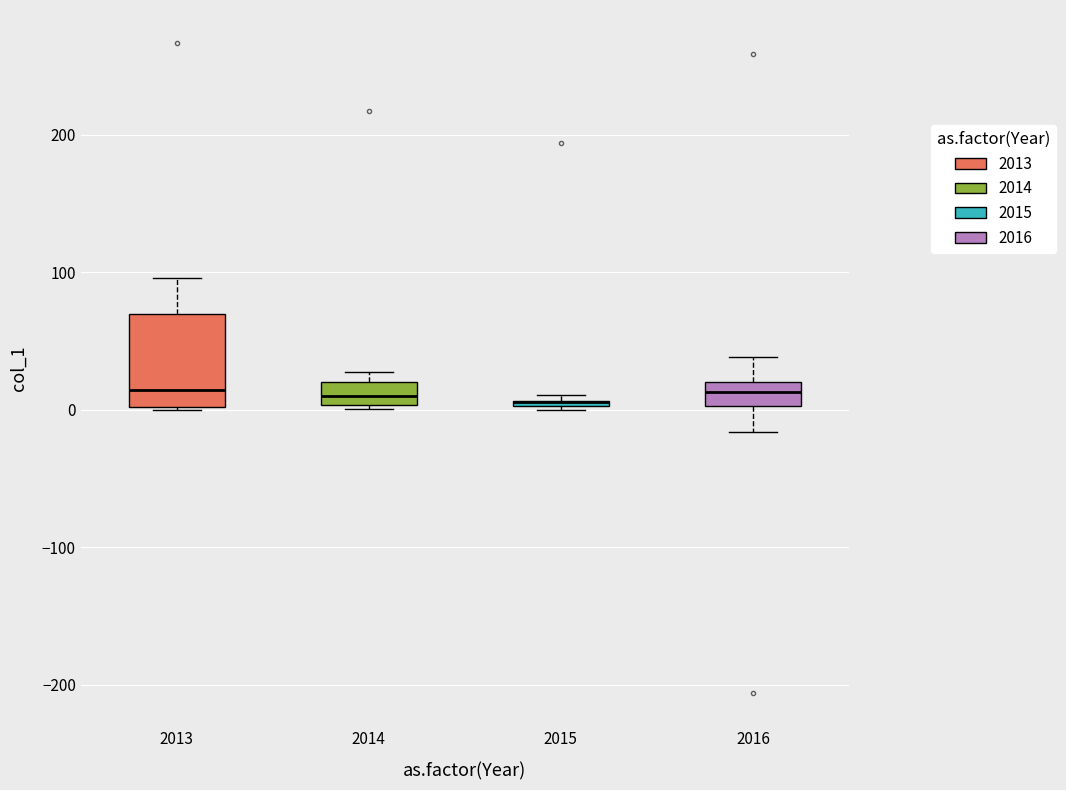

Which box is the tallest, from its lower edge to its upper edge?

2013